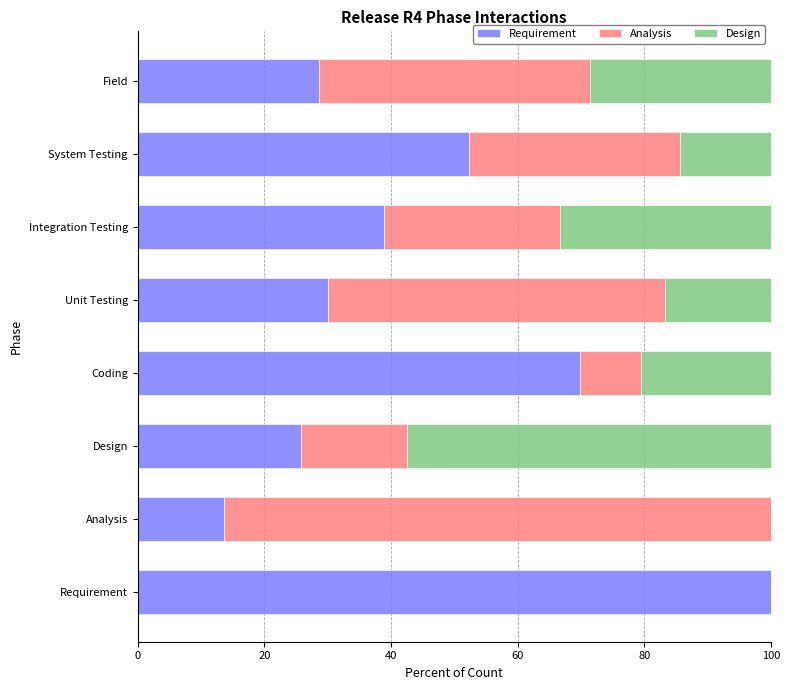

How many data points in Requirement are above 38?

4